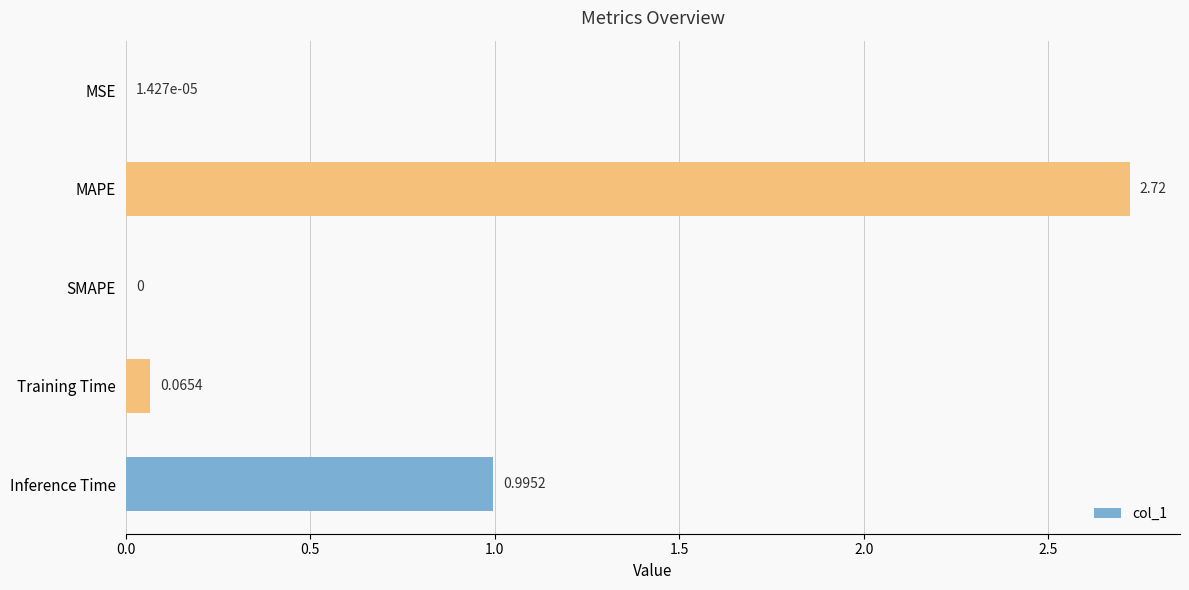

Which label corresponds to the largest value in the chart?

MAPE